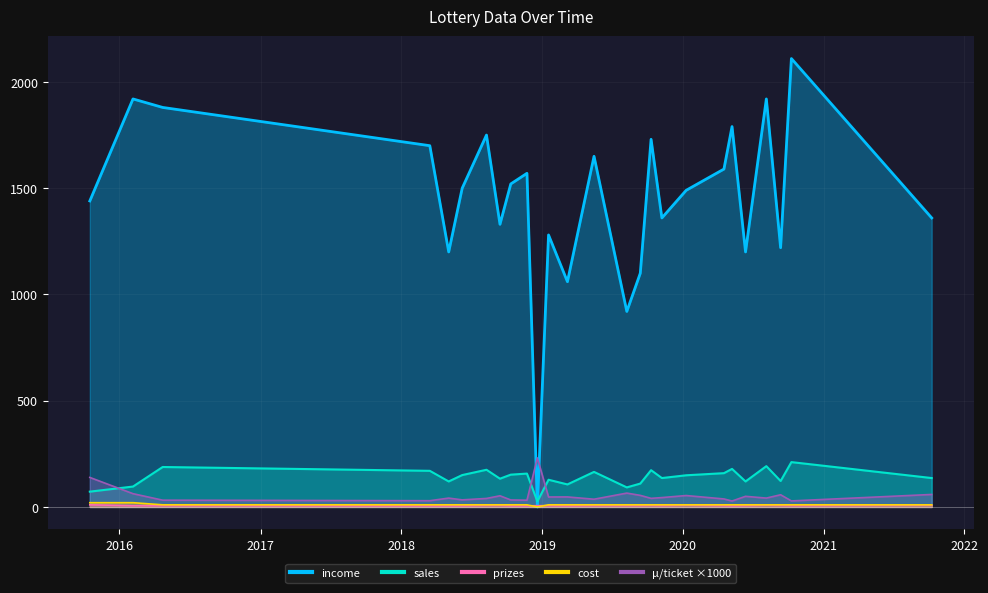

How many values in the prizes series exceed 6?

8